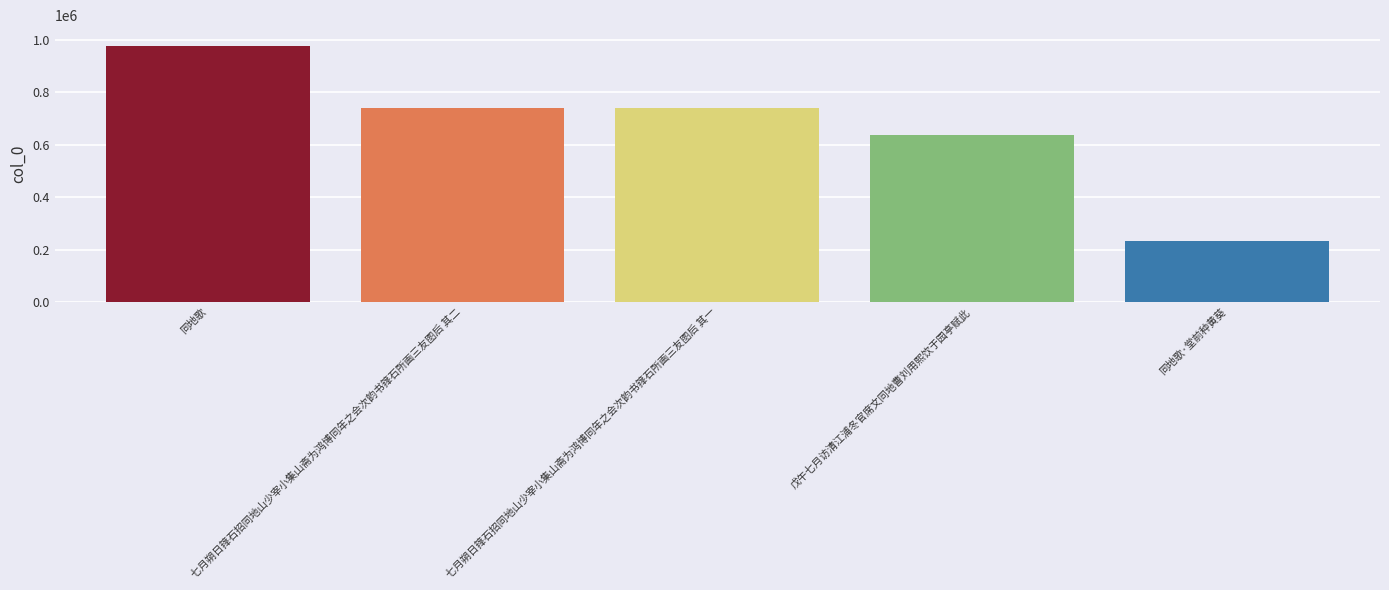

What is the approximate value at 同地歌·堂前种黄葵?

232572